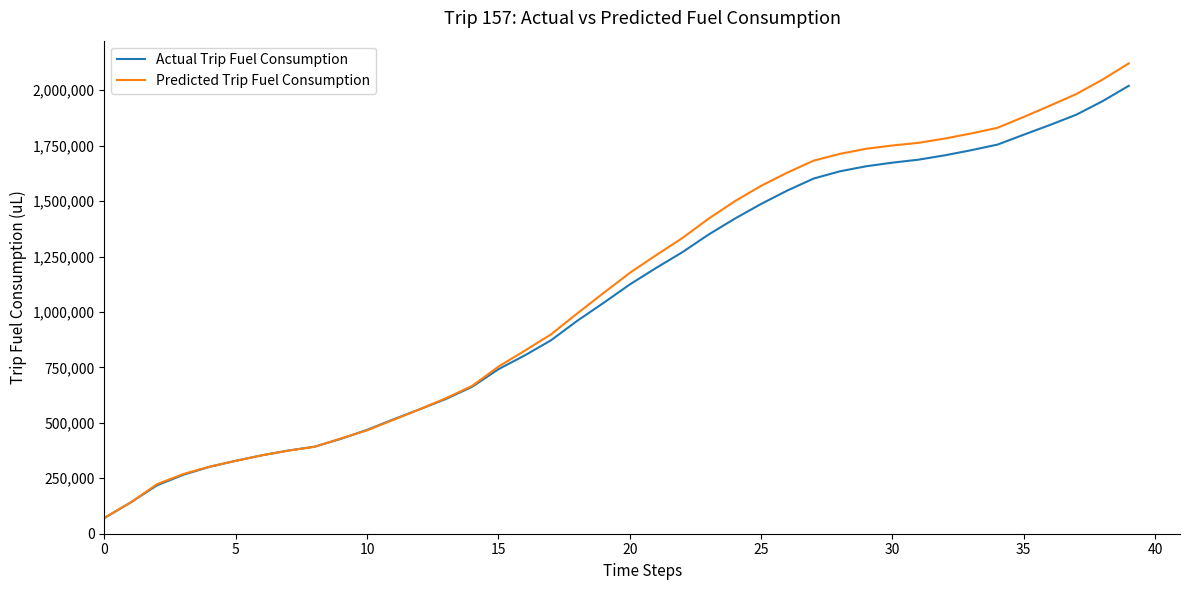

List the series in order of their peak value, lowest first.

Actual Trip Fuel Consumption, Predicted Trip Fuel Consumption